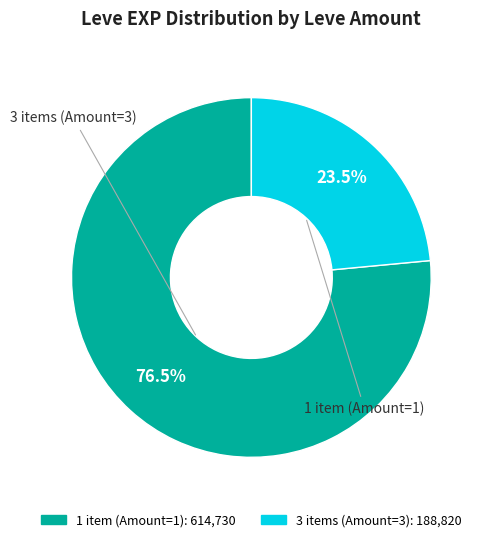

Is there a majority slice in this chart?

Yes